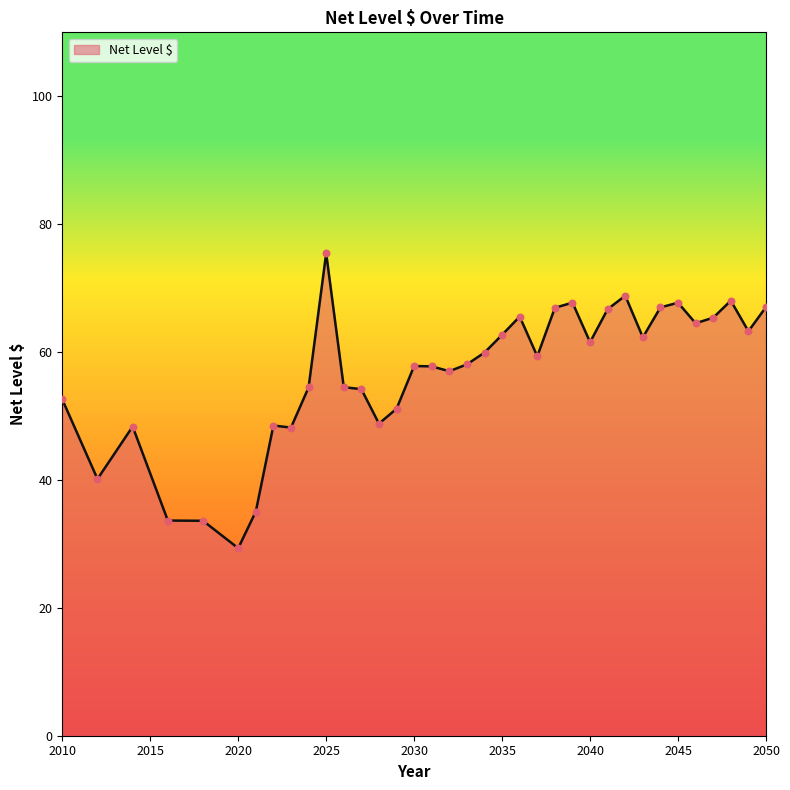

What is the difference between the maximum and minimum values?

46.1